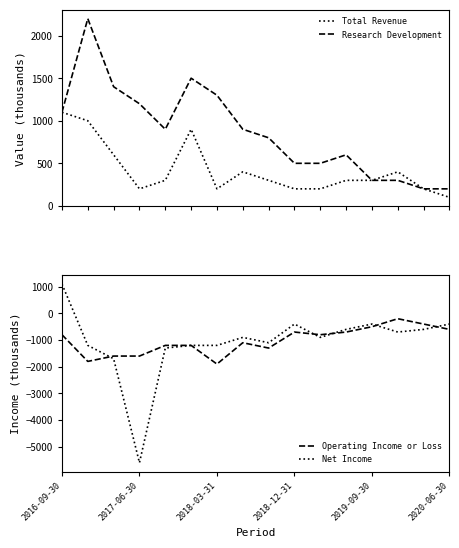

Reading left to right, transcribe all the data shown in this chart.

Total Revenue: 1100	1000	600	200	300	900	200	400	300	200	200	300	300	400	200	100
Research Development: 1100	2200	1400	1200	900	1500	1300	900	800	500	500	600	300	300	200	200
Operating Income or Loss: -800	-1800	-1600	-1600	-1200	-1200	-1900	-1100	-1300	-700	-800	-700	-500	-200	-400	-600
Net Income: 1100	-1200	-1700	-5600	-1300	-1200	-1200	-900	-1100	-400	-900	-600	-400	-700	-600	-400